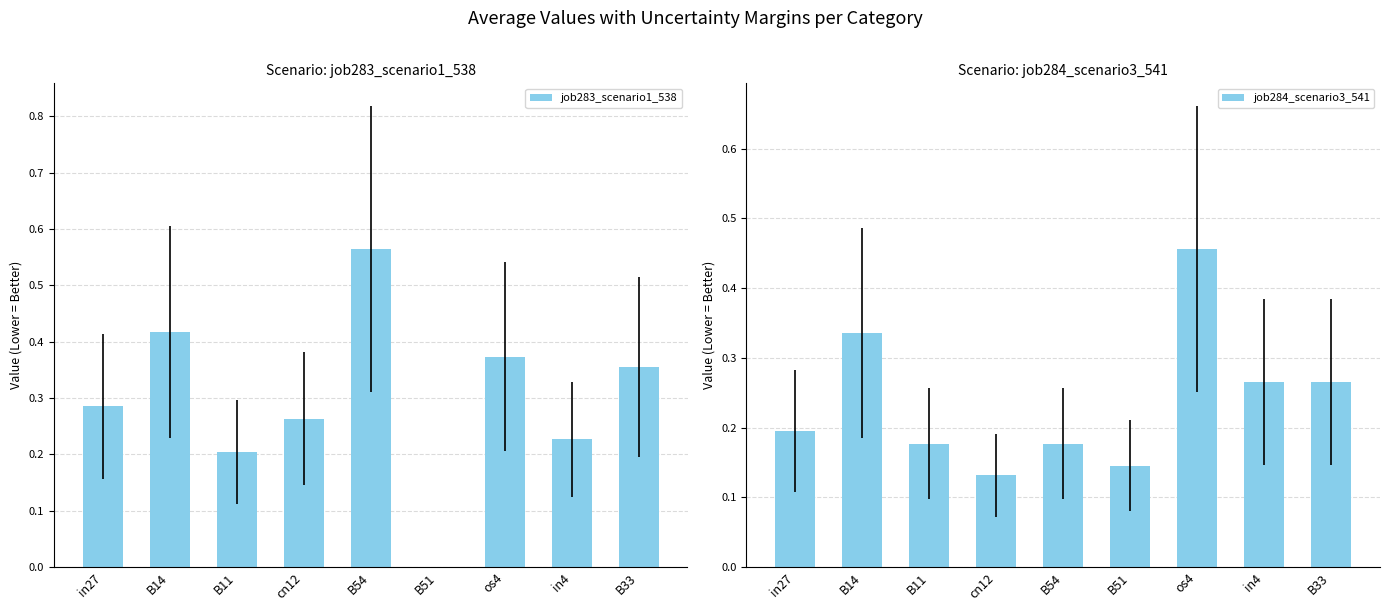

Read the job283_scenario1_538 value at B11.

0.2